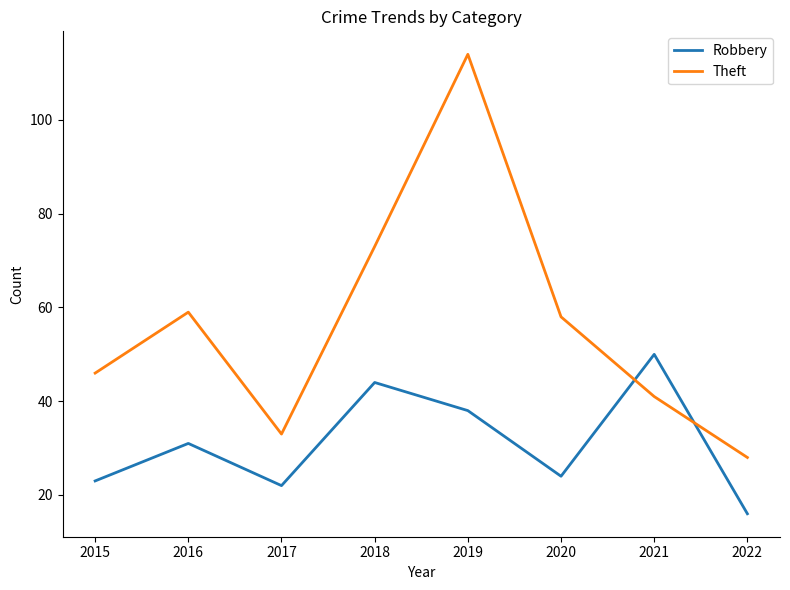

Which series changed the most between 2021 and 2022?

Robbery